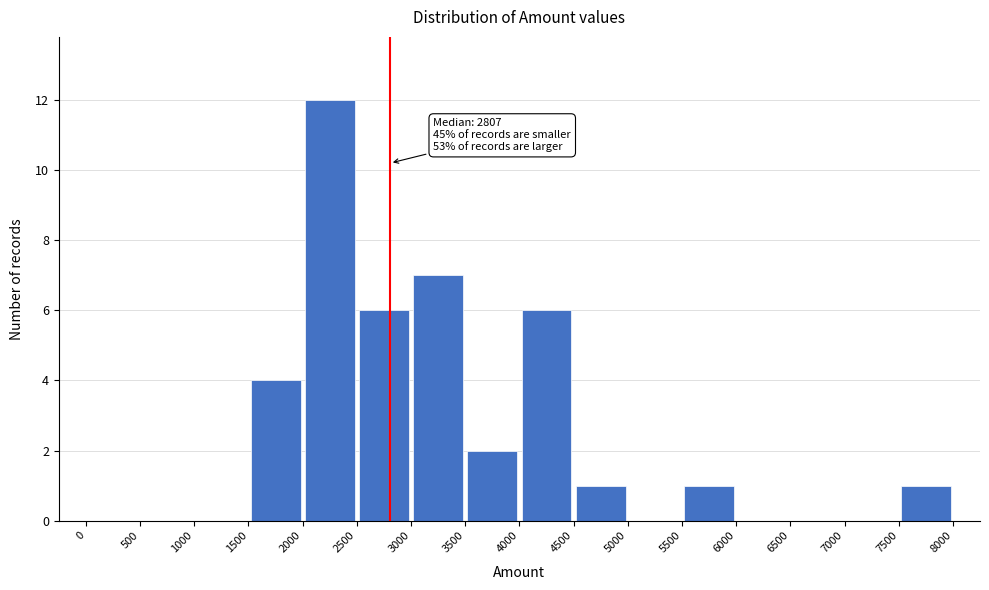

Over which range of the x-axis is the bar tallest?

2000 to 2500